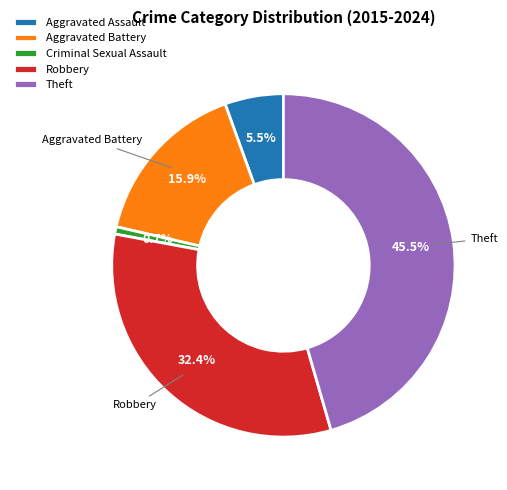

What is the smallest slice in the pie chart?

Criminal Sexual Assault